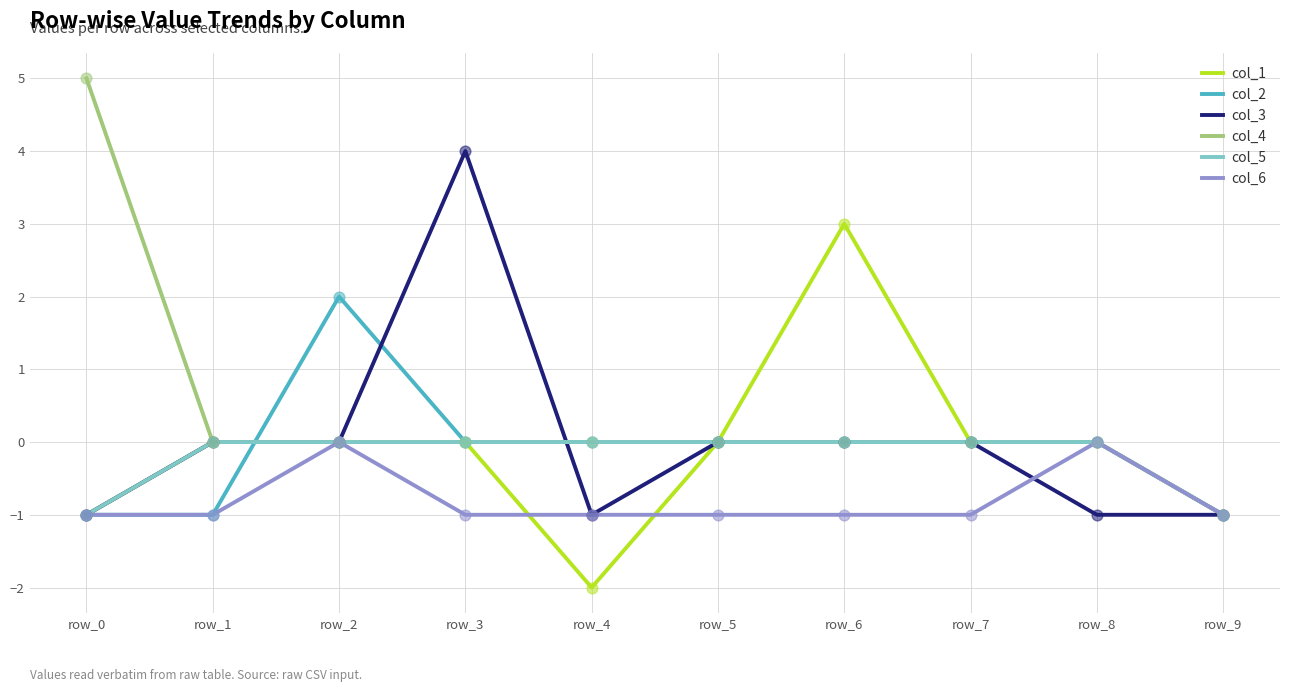

What is the total value across all series at row_7?

-1